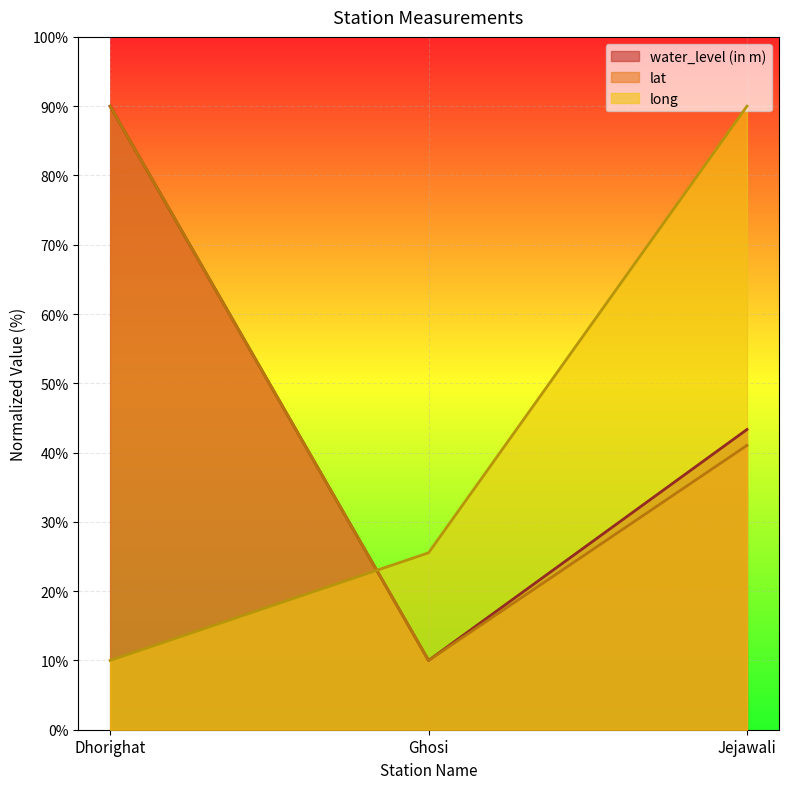

Reading left to right, transcribe all the data shown in this chart.

water_level (in m): 90.0	10.0	43.3
lat: 90.0	10.0	41.0
long: 10.0	25.5	90.0